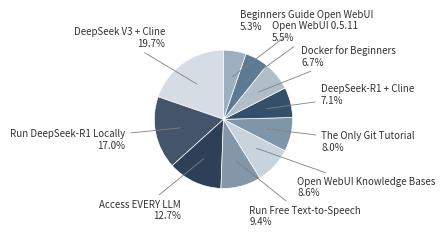

To the nearest percent, what is the combined percentage of DeepSeek V3 + Cline and The Only Git Tutorial?

28%